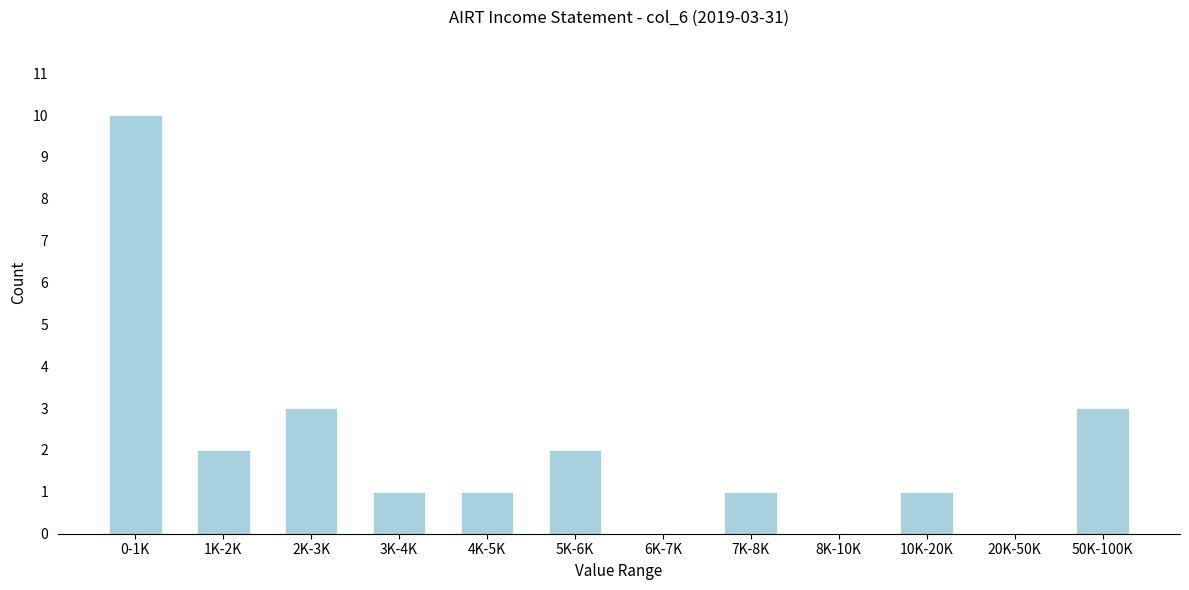

Reading left to right, list all the values displayed in this chart.

0-1K=10	1K-2K=2	2K-3K=3	3K-4K=1	4K-5K=1	5K-6K=2	6K-7K=0	7K-8K=1	8K-10K=0	10K-20K=1	20K-50K=0	50K-100K=3